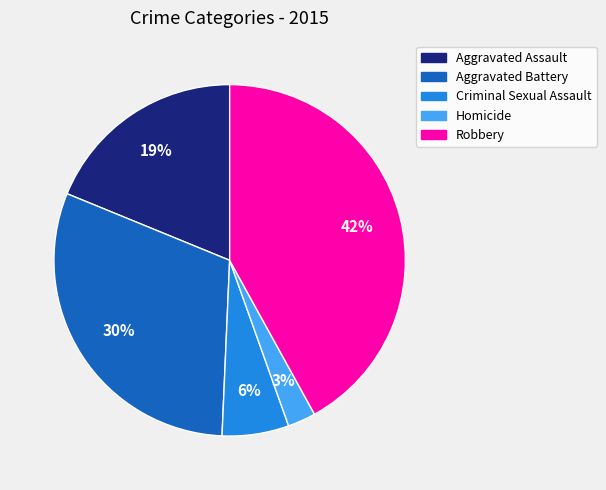

To the nearest percent, what is the combined percentage of Aggravated Assault and Aggravated Battery?

49%